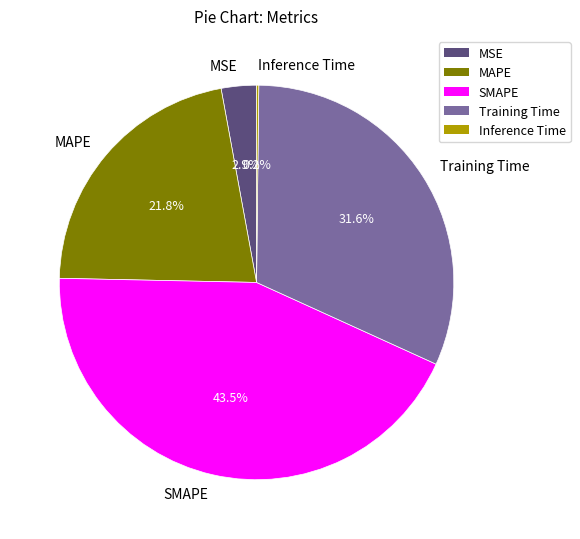

What portion of the pie excludes MAPE?

78.2%